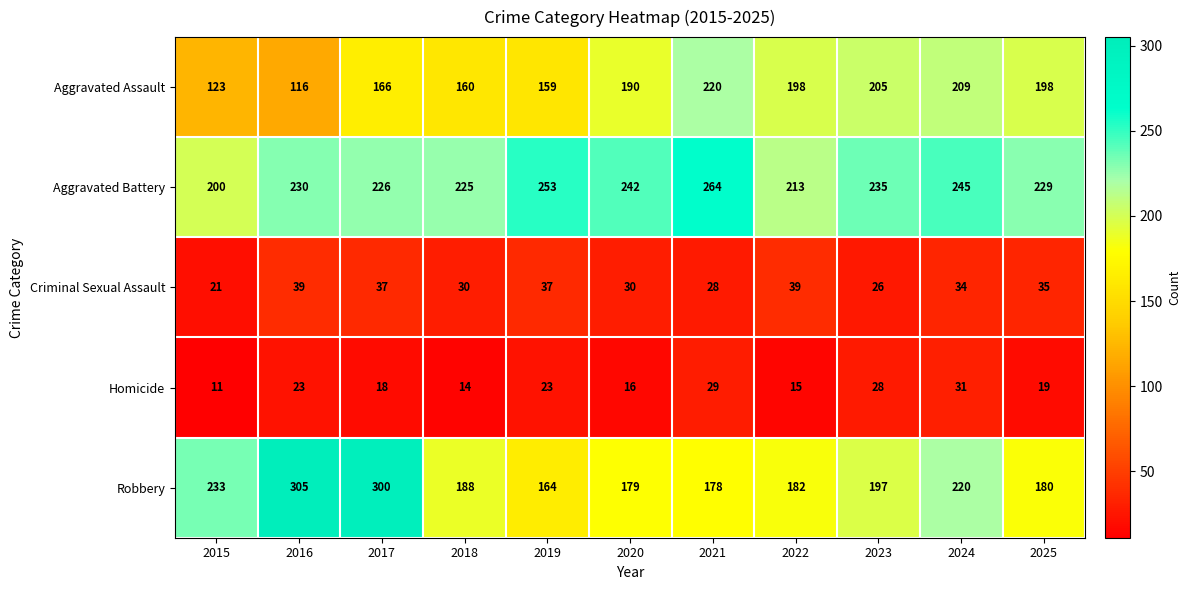

Which series changed the most between 2021 and 2022?

Aggravated Battery